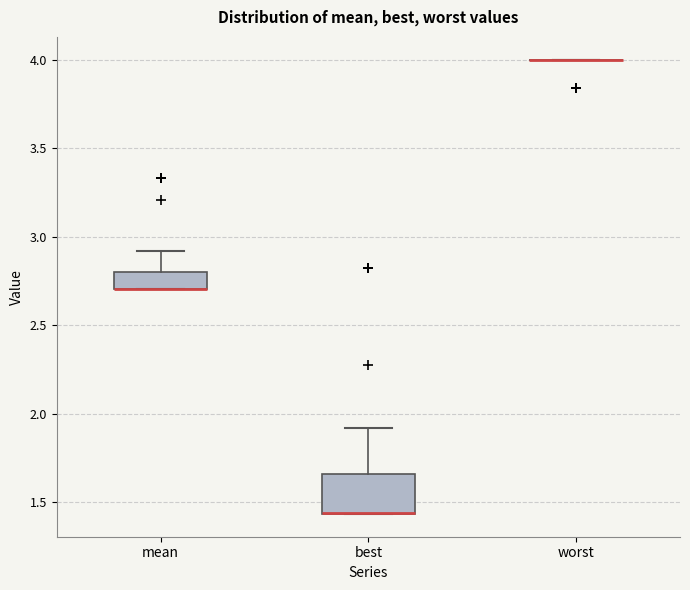

Reading left to right, read every box against the y-axis: the position of its median line, the range the box covers, and the ends of its whiskers. The values are not printed on the chart, so give them approximately, as read against the axis.

mean: median 2.70 (drawn on the box's lower edge), box 2.70 to 2.80, whiskers 2.70 to 2.90
best: median 1.45 (drawn on the box's lower edge), box 1.45 to 1.65, whiskers 1.45 to 1.90
worst: box collapsed to a line at 4.00, whiskers 4.00 to 4.00